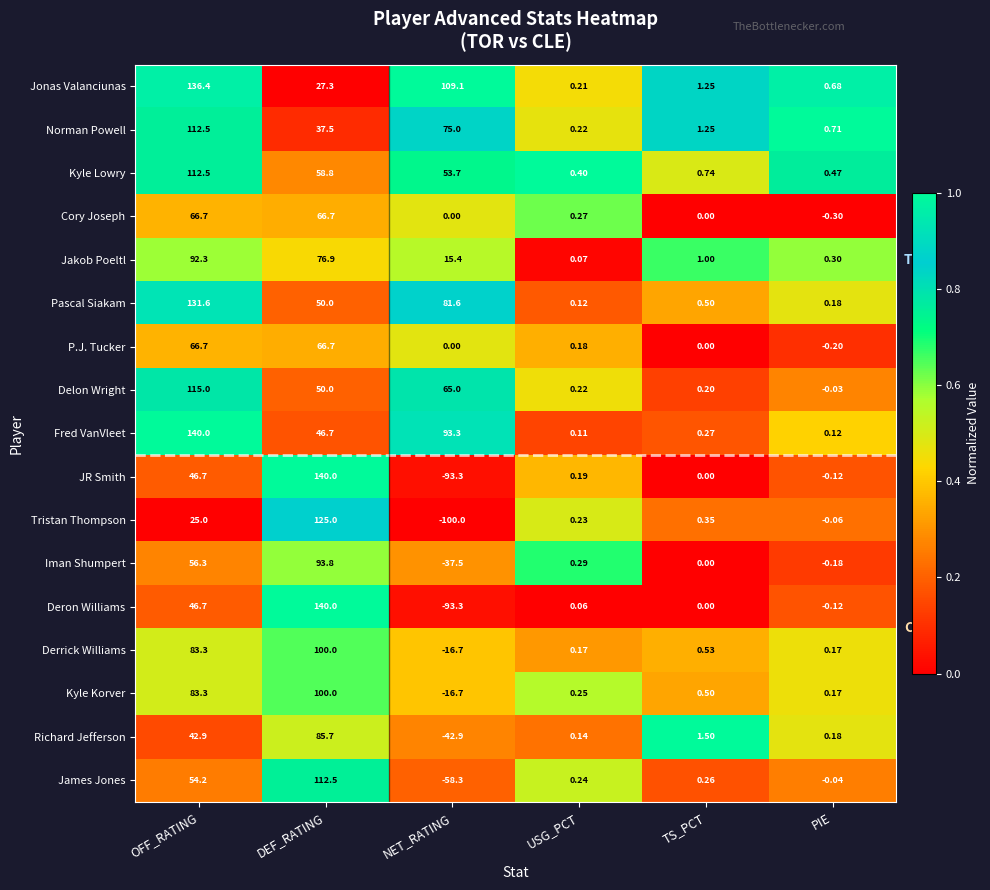

Where does the Iman Shumpert series first go above 0?

OFF_RATING